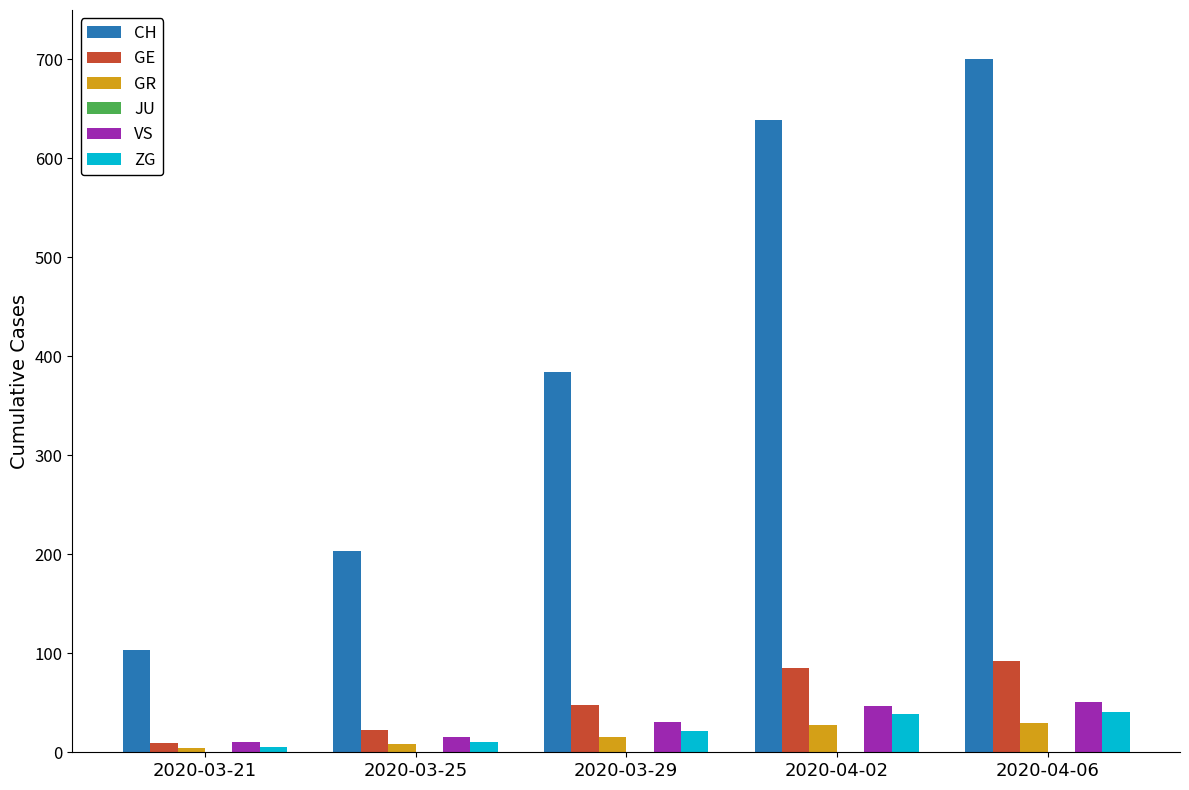

At which category is the sum across all series the highest?

2020-04-06